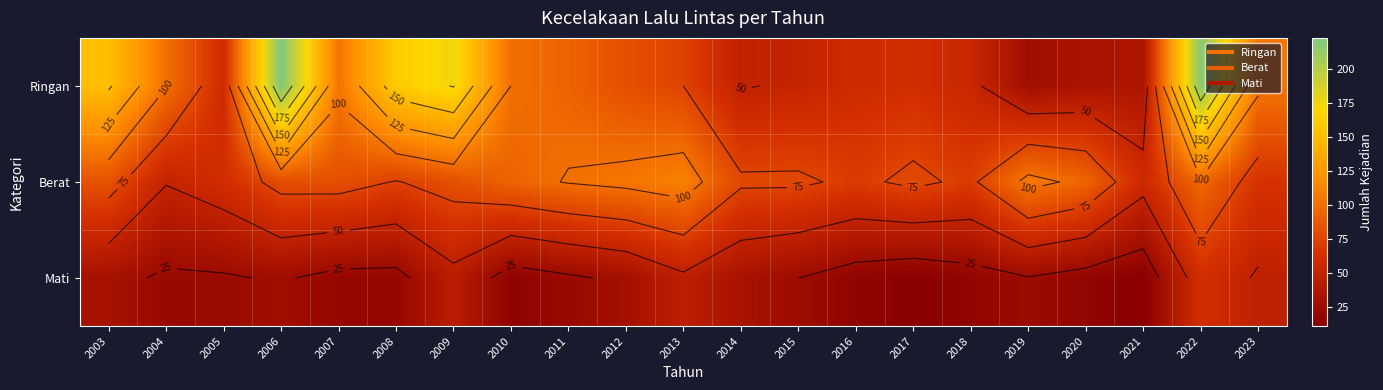

At 2009, list the series in order from smallest to largest.

Mati, Berat, Ringan